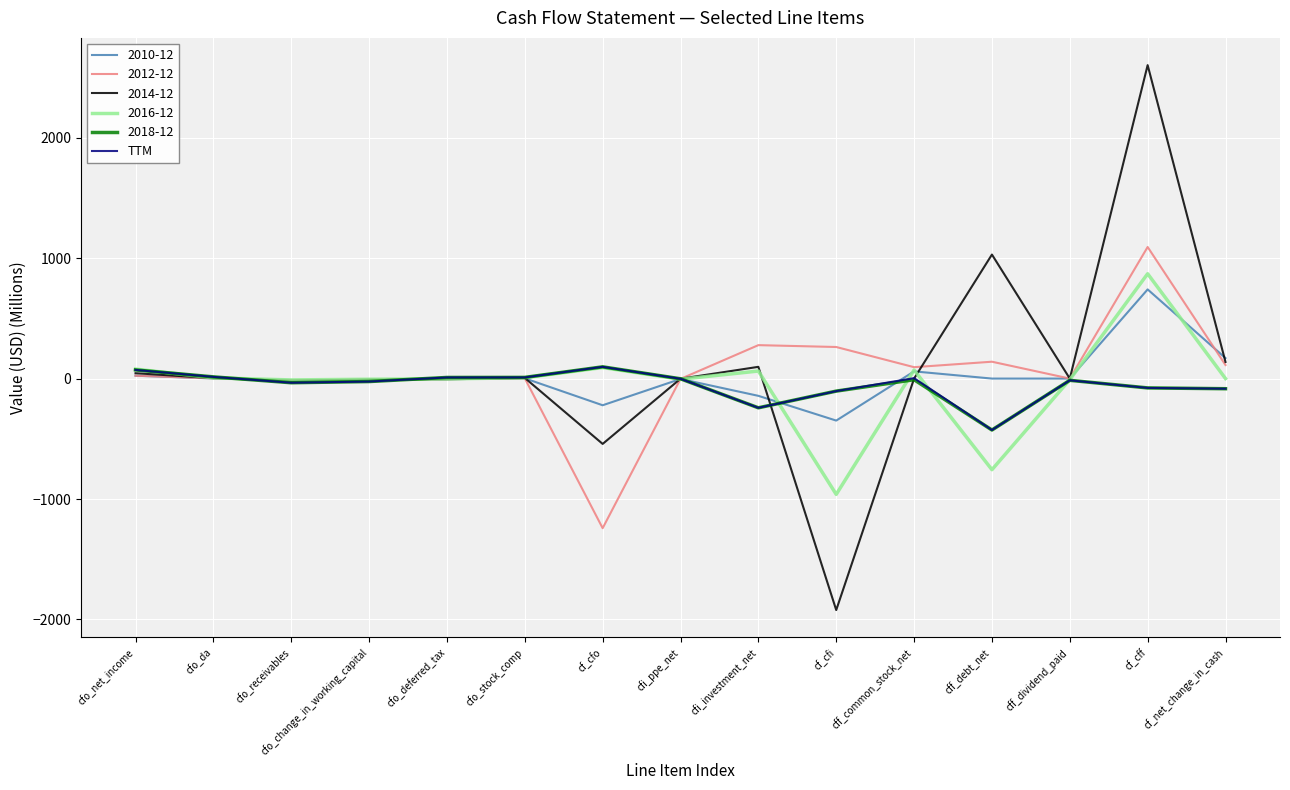

The 2014-12 series shows 0.0 at cff_dividend_paid. True or false?

True